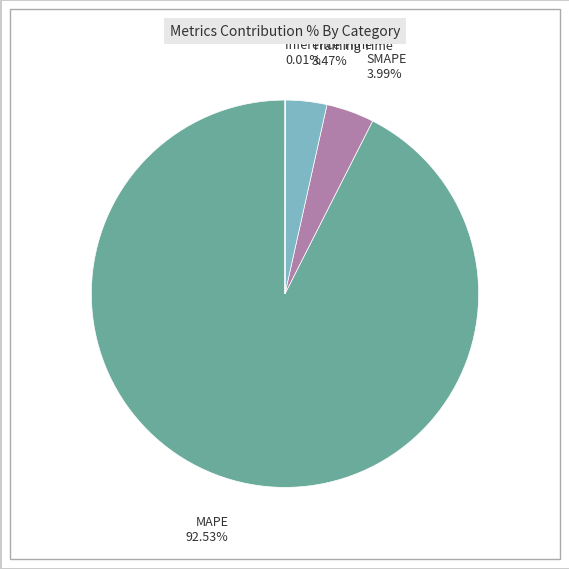

What is the largest slice in the pie chart?

MAPE